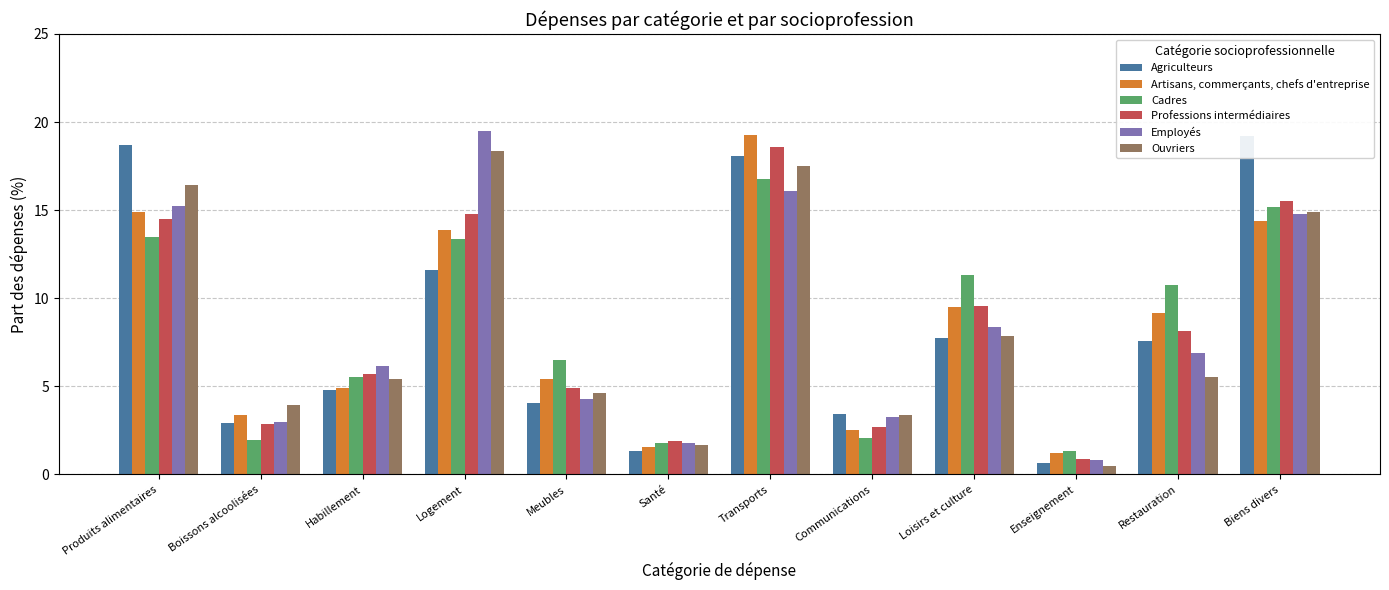

Rank the series at Biens divers from highest to lowest value.

Agriculteurs, Professions intermédiaires, Cadres, Ouvriers, Employés, Artisans, commerçants, chefs d'entreprise